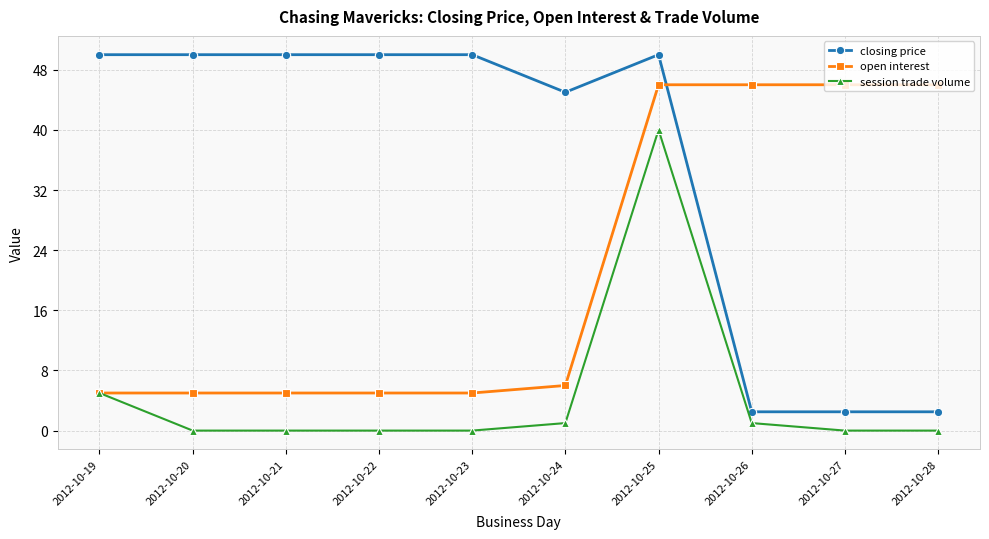

Which series has the widest spread of values?

closing price